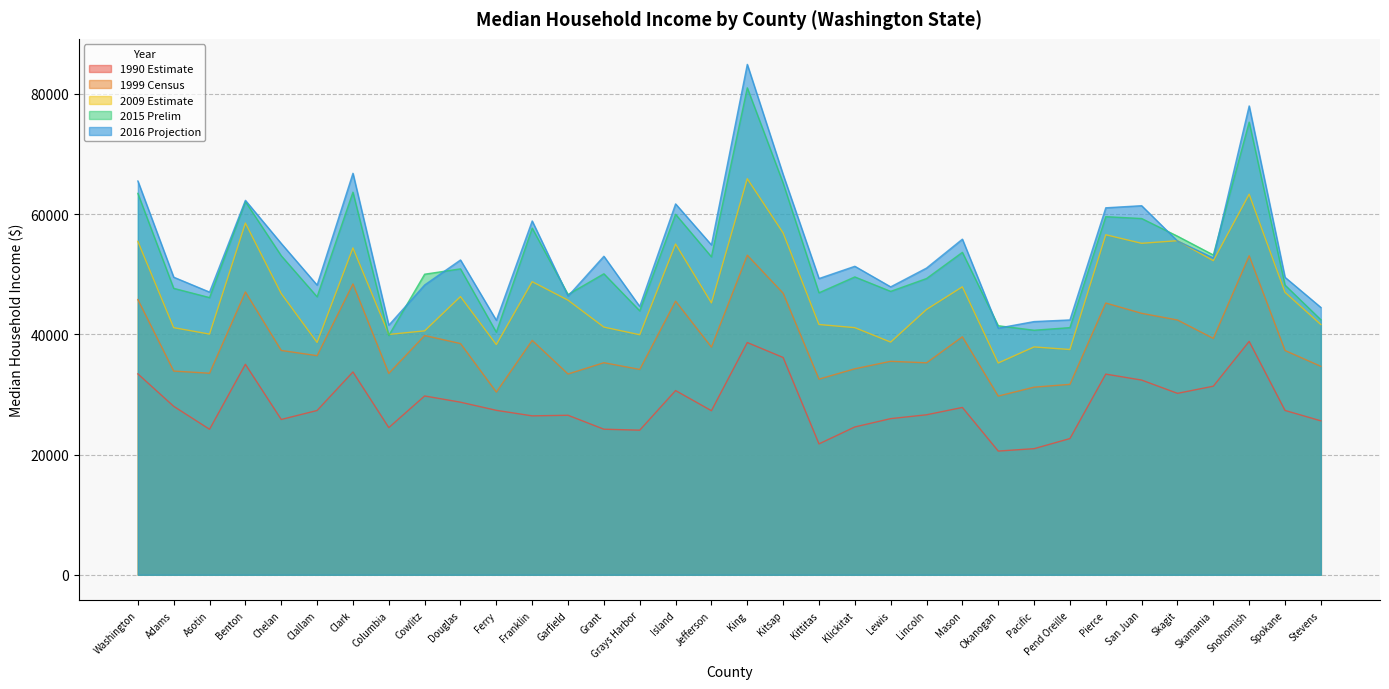

What is the sum of the 2009 Estimate values at Adams and Jefferson?

86327